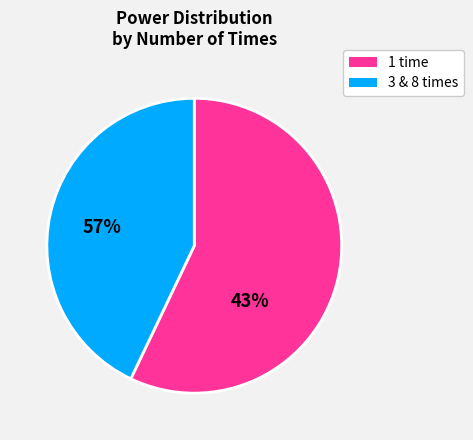

Is there any slice that represents more than half of the pie?

Yes